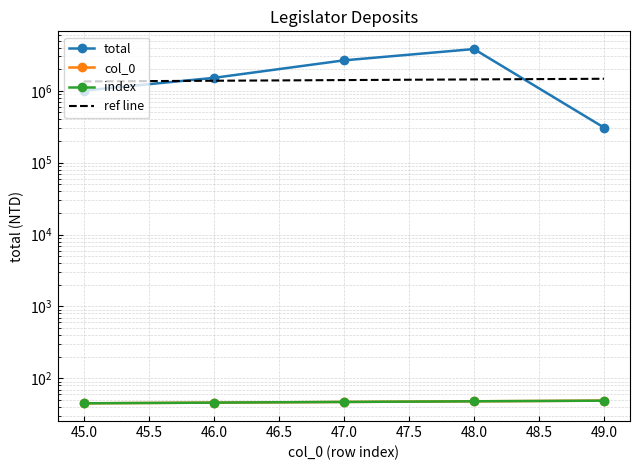

True or false: col_0 and ref line cross at least once.

False